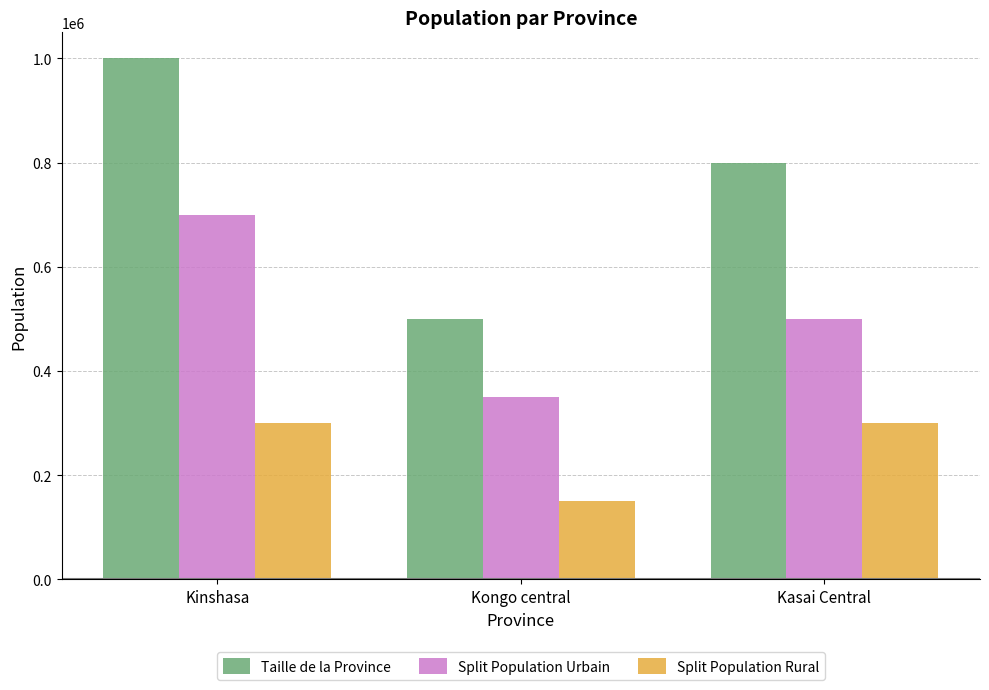

How many values in the Taille de la Province series are below 800000?

1